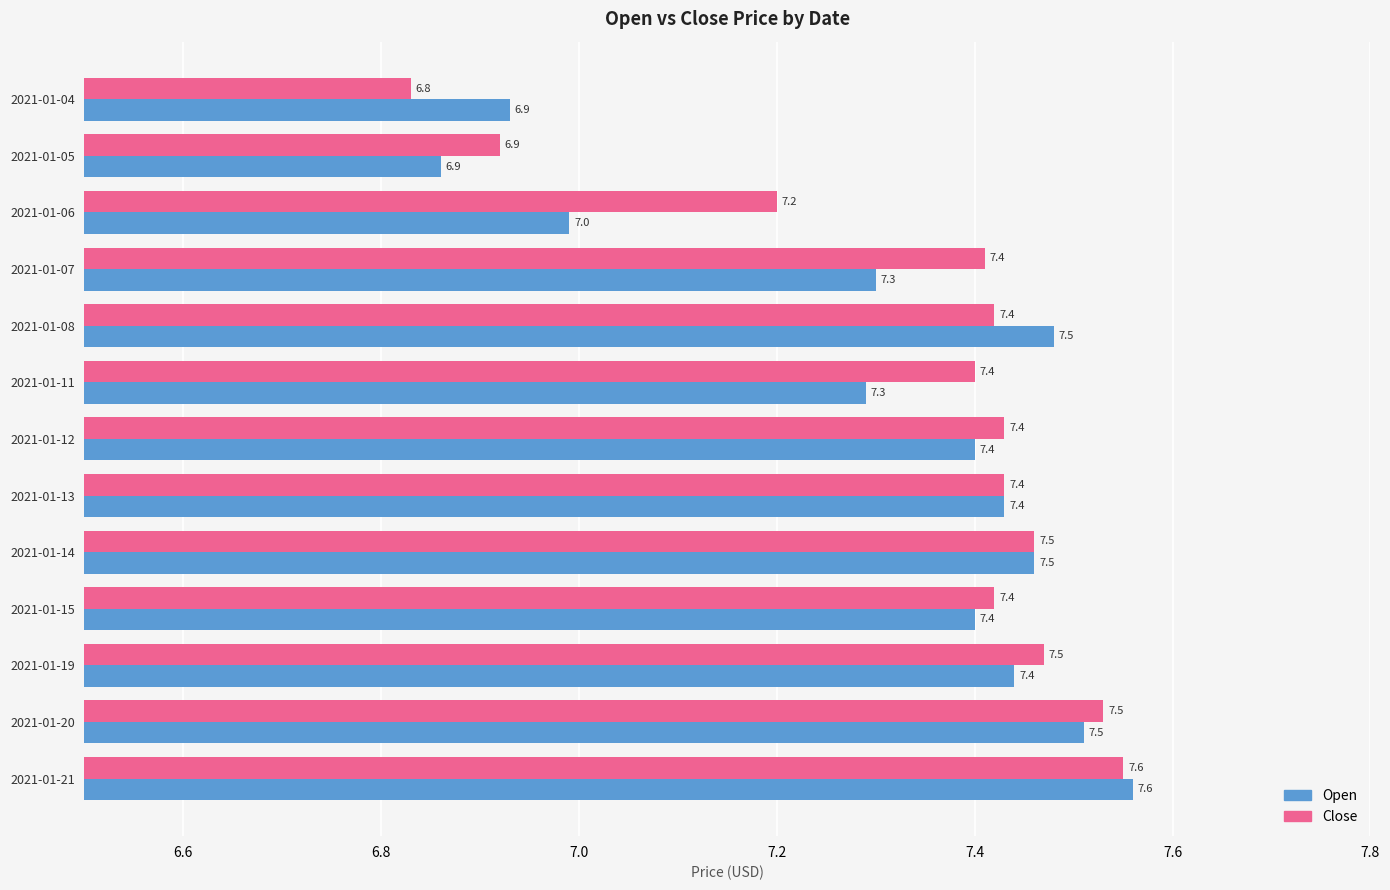

What is the sum of the Close values at 2021-01-19 and 2021-01-13?

14.9